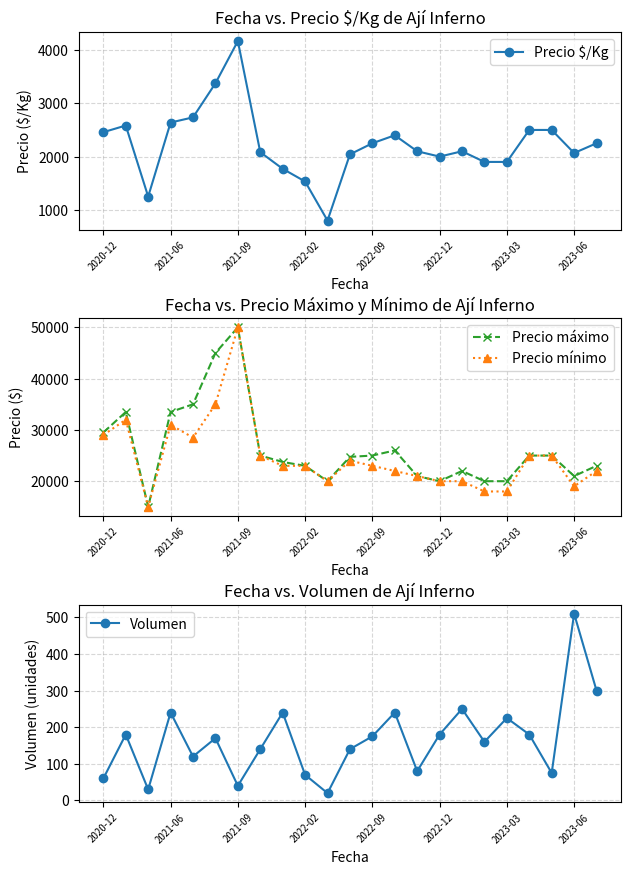

True or false: Volumen and Precio $/Kg cross at least once.

False